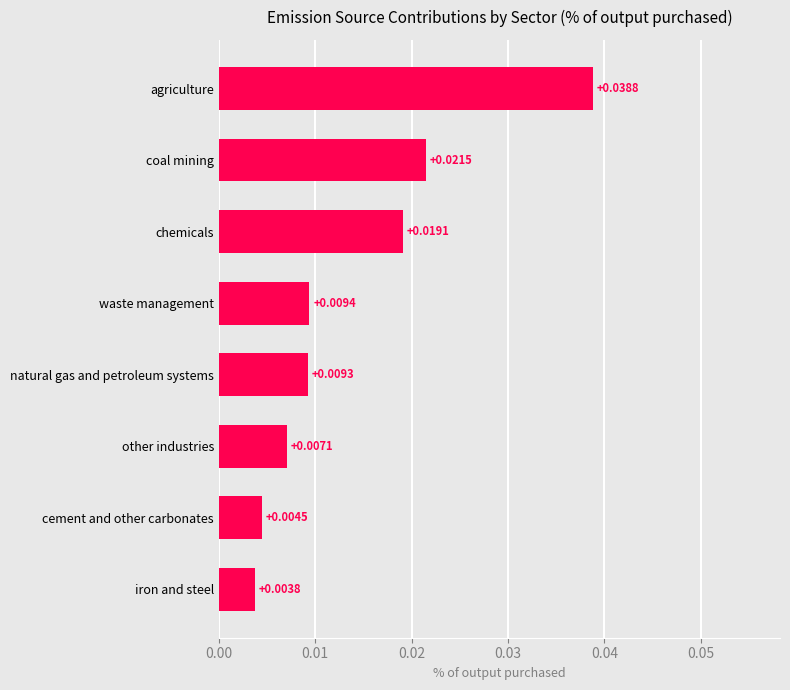

Rank the categories by value from highest to lowest.

agriculture, coal mining, chemicals, waste management, natural gas and petroleum systems, other industries, cement and other carbonates, iron and steel